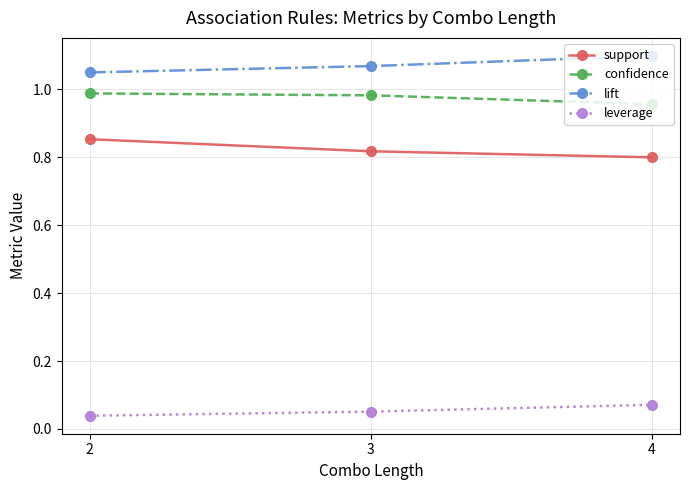

At how many categories does at least one series exceed 0?

3